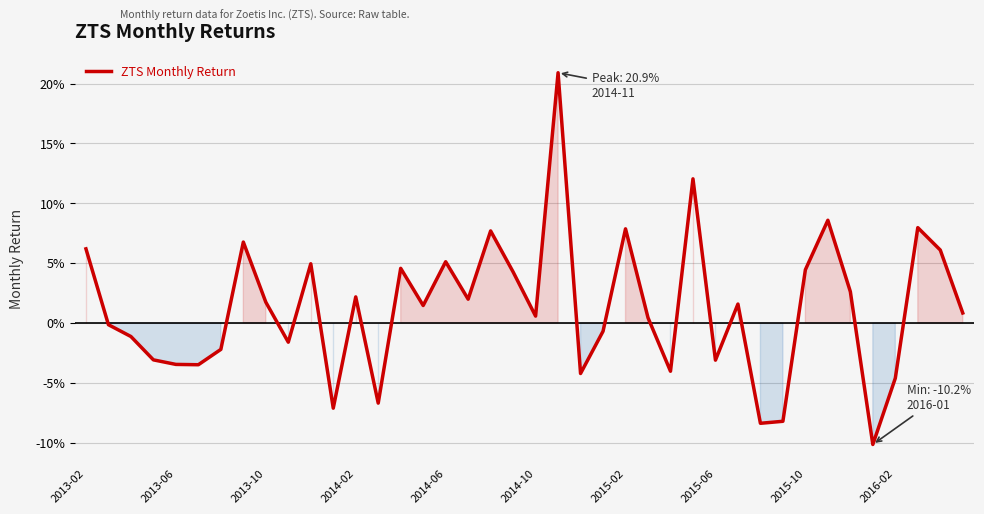

True or false: there are more than 1 points higher than both neighbors.

True